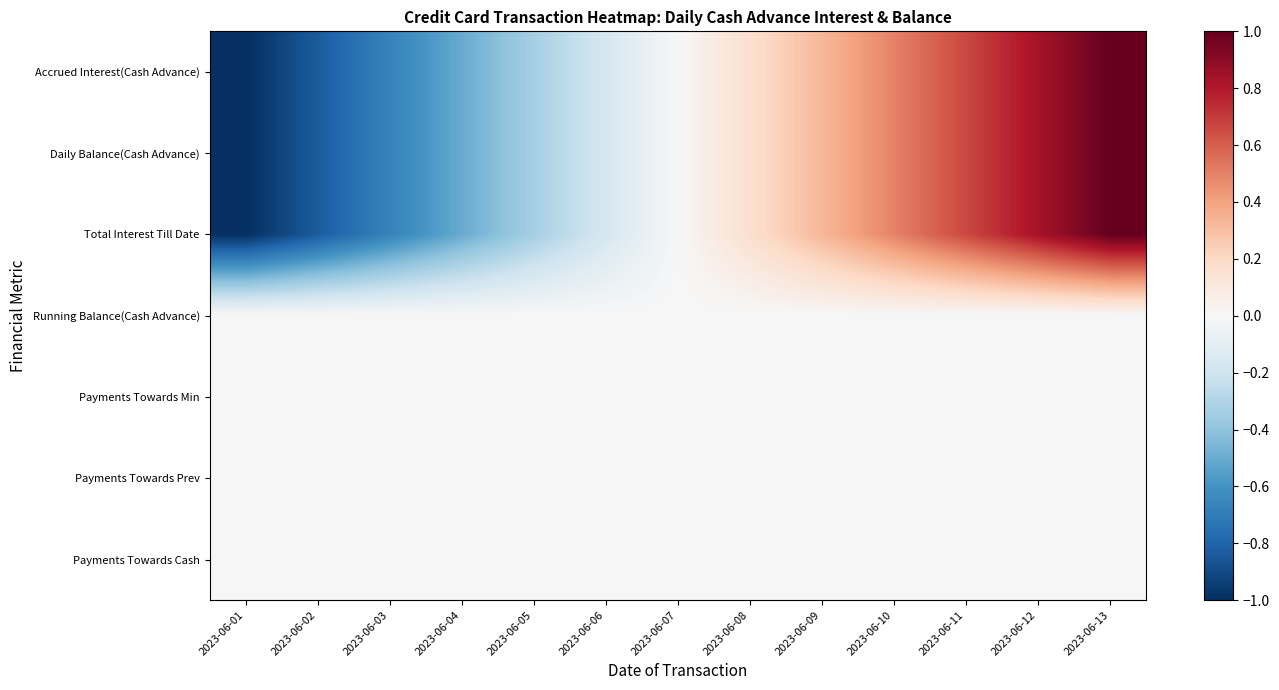

Reading right to left, what are all the values shown in this chart?

Accrued Interest(Cash Advance): 2023-06-13=1.0	2023-06-12=0.8	2023-06-11=0.7	2023-06-10=0.5	2023-06-09=0.3	2023-06-08=0.2	2023-06-07=-0.0	2023-06-06=-0.2	2023-06-05=-0.3	2023-06-04=-0.5	2023-06-03=-0.7	2023-06-02=-0.8	2023-06-01=-1.0
Daily Balance(Cash Advance): 2023-06-13=1.0	2023-06-12=0.8	2023-06-11=0.7	2023-06-10=0.5	2023-06-09=0.3	2023-06-08=0.2	2023-06-07=-0.0	2023-06-06=-0.2	2023-06-05=-0.3	2023-06-04=-0.5	2023-06-03=-0.7	2023-06-02=-0.8	2023-06-01=-1.0
Total Interest Till Date: 2023-06-13=1.0	2023-06-12=0.8	2023-06-11=0.7	2023-06-10=0.5	2023-06-09=0.3	2023-06-08=0.2	2023-06-07=-0.0	2023-06-06=-0.2	2023-06-05=-0.3	2023-06-04=-0.5	2023-06-03=-0.7	2023-06-02=-0.8	2023-06-01=-1.0
Running Balance(Cash Advance): 2023-06-13=0.0	2023-06-12=0.0	2023-06-11=0.0	2023-06-10=0.0	2023-06-09=0.0	2023-06-08=0.0	2023-06-07=0.0	2023-06-06=0.0	2023-06-05=0.0	2023-06-04=0.0	2023-06-03=0.0	2023-06-02=0.0	2023-06-01=0.0
Payments Towards Min: 2023-06-13=0.0	2023-06-12=0.0	2023-06-11=0.0	2023-06-10=0.0	2023-06-09=0.0	2023-06-08=0.0	2023-06-07=0.0	2023-06-06=0.0	2023-06-05=0.0	2023-06-04=0.0	2023-06-03=0.0	2023-06-02=0.0	2023-06-01=0.0
Payments Towards Prev: 2023-06-13=0.0	2023-06-12=0.0	2023-06-11=0.0	2023-06-10=0.0	2023-06-09=0.0	2023-06-08=0.0	2023-06-07=0.0	2023-06-06=0.0	2023-06-05=0.0	2023-06-04=0.0	2023-06-03=0.0	2023-06-02=0.0	2023-06-01=0.0
Payments Towards Cash: 2023-06-13=0.0	2023-06-12=0.0	2023-06-11=0.0	2023-06-10=0.0	2023-06-09=0.0	2023-06-08=0.0	2023-06-07=0.0	2023-06-06=0.0	2023-06-05=0.0	2023-06-04=0.0	2023-06-03=0.0	2023-06-02=0.0	2023-06-01=0.0